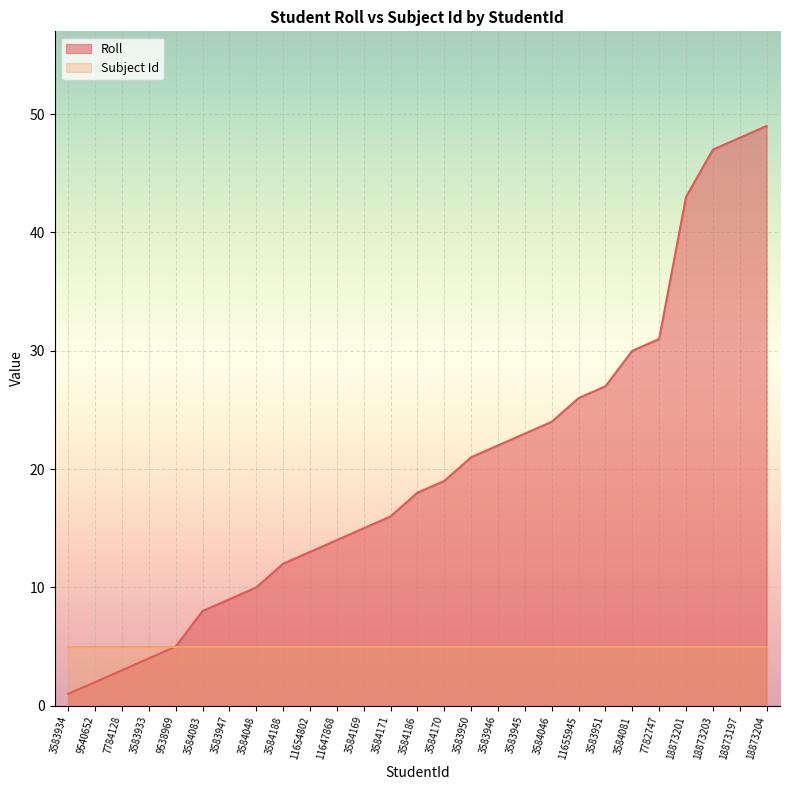

What is the greatest value displayed?

49